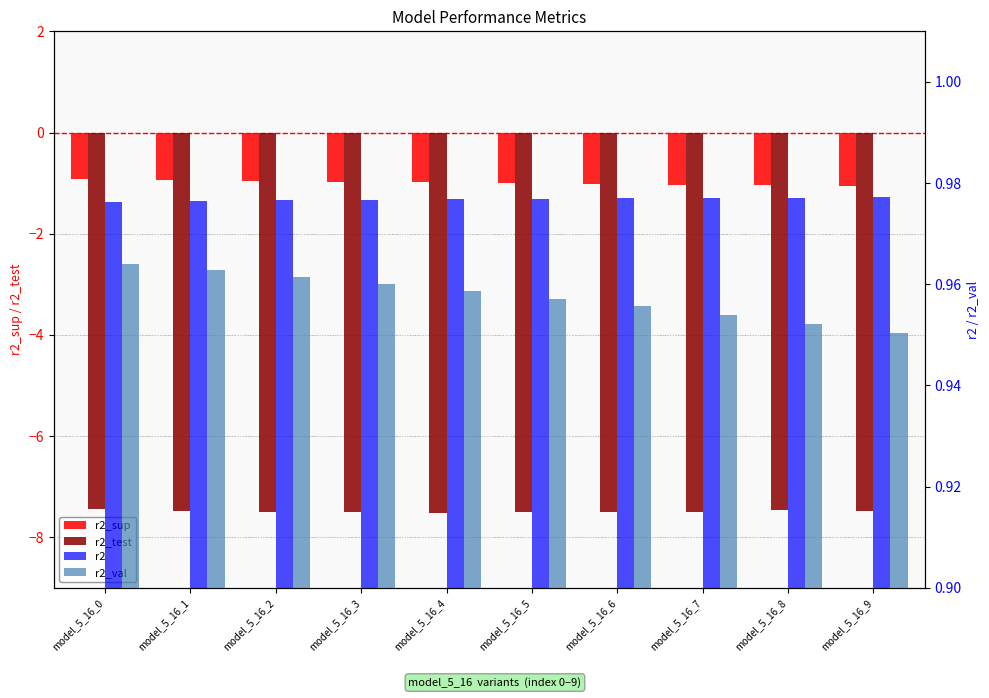

Reading left to right, list all the values displayed in this chart.

r2_sup: model_5_16_0=-0.9	model_5_16_1=-0.9	model_5_16_2=-1.0	model_5_16_3=-1.0	model_5_16_4=-1.0	model_5_16_5=-1.0	model_5_16_6=-1.0	model_5_16_7=-1.0	model_5_16_8=-1.0	model_5_16_9=-1.1
r2_test: model_5_16_0=-7.4	model_5_16_1=-7.5	model_5_16_2=-7.5	model_5_16_3=-7.5	model_5_16_4=-7.5	model_5_16_5=-7.5	model_5_16_6=-7.5	model_5_16_7=-7.5	model_5_16_8=-7.5	model_5_16_9=-7.5
r2: model_5_16_0=1.0	model_5_16_1=1.0	model_5_16_2=1.0	model_5_16_3=1.0	model_5_16_4=1.0	model_5_16_5=1.0	model_5_16_6=1.0	model_5_16_7=1.0	model_5_16_8=1.0	model_5_16_9=1.0
r2_val: model_5_16_0=1.0	model_5_16_1=1.0	model_5_16_2=1.0	model_5_16_3=1.0	model_5_16_4=1.0	model_5_16_5=1.0	model_5_16_6=1.0	model_5_16_7=1.0	model_5_16_8=1.0	model_5_16_9=1.0